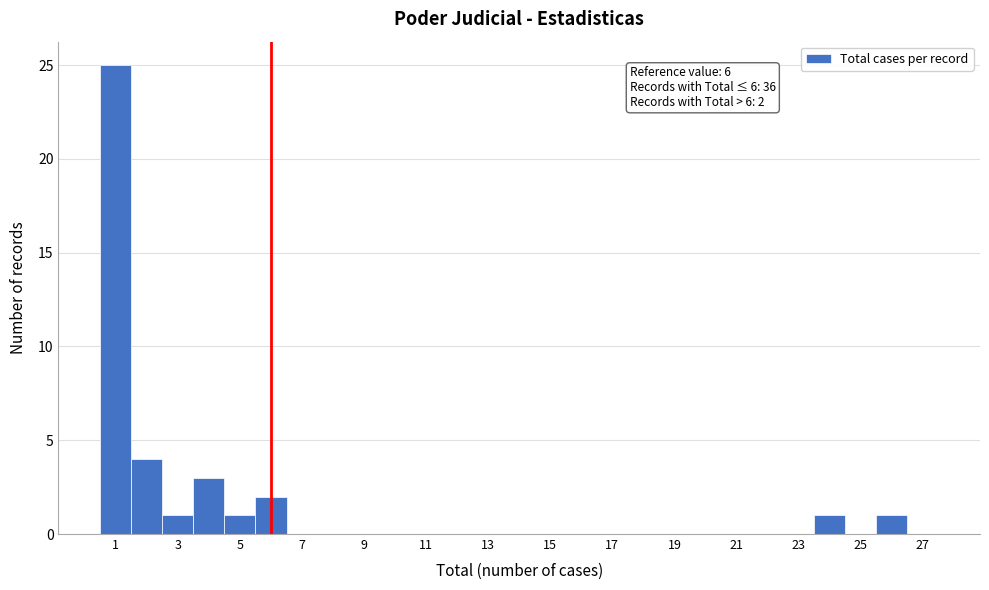

Over which range of the x-axis is the bar tallest?

0.5 to 1.5